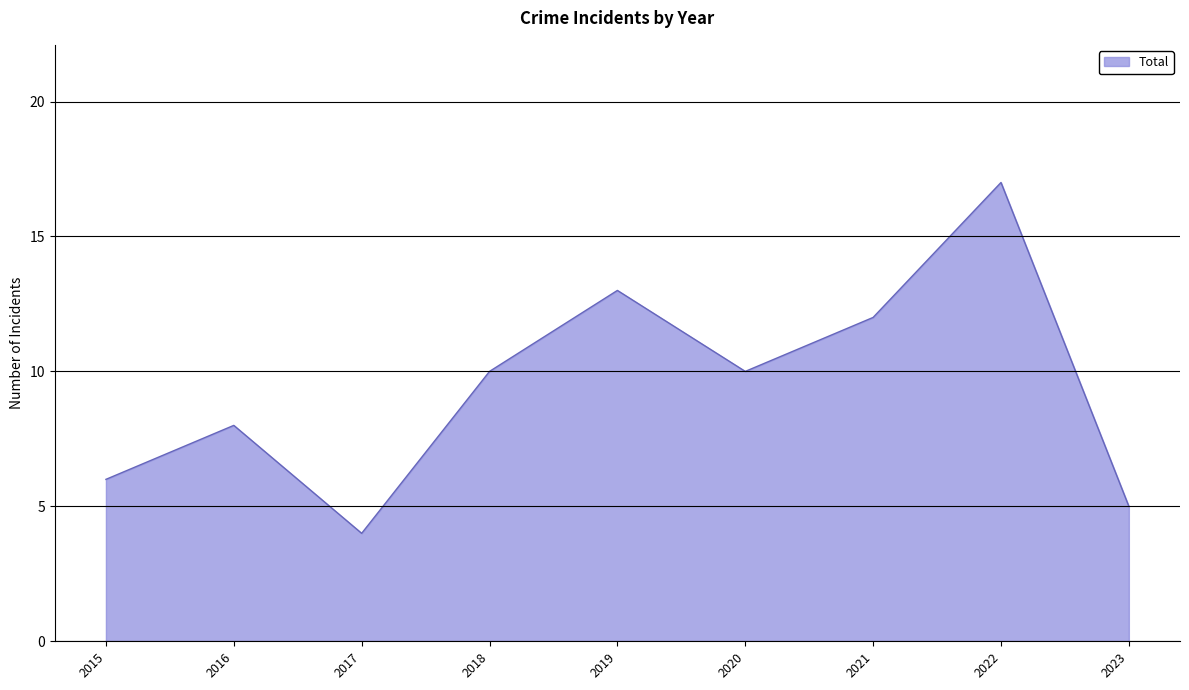

At which category does the chart reach its peak across all series?

2022